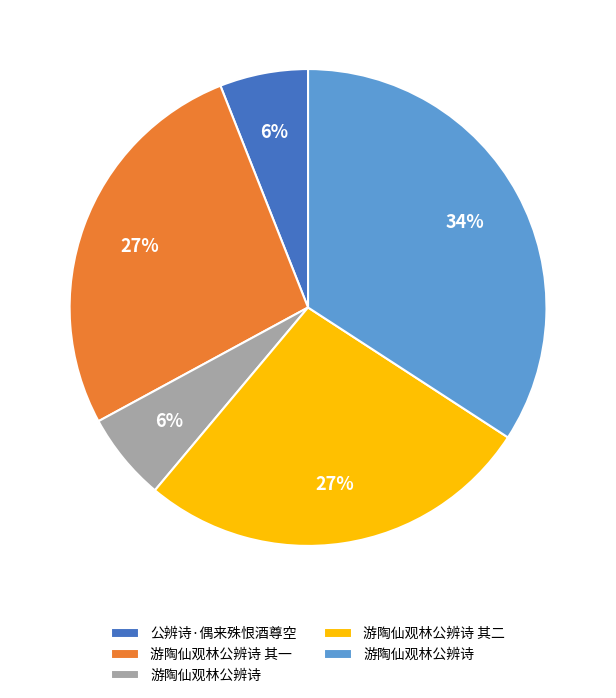

Is there a majority slice in this chart?

No